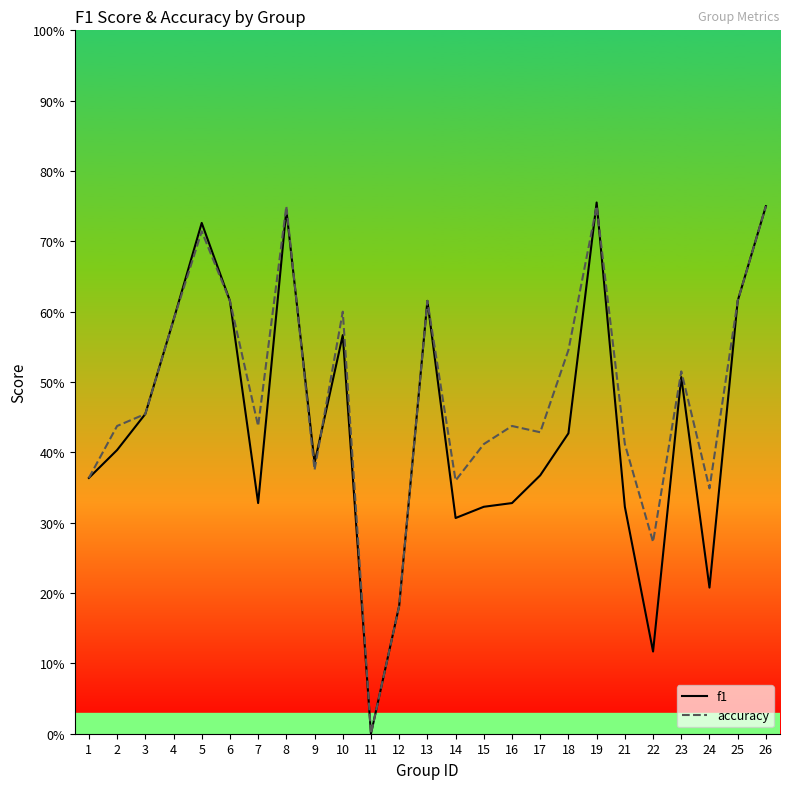

At which label does f1 reach its peak?

19